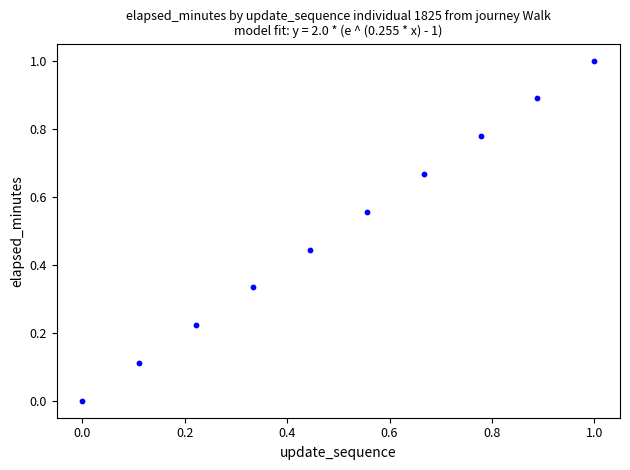

What is the average Y value?

0.5